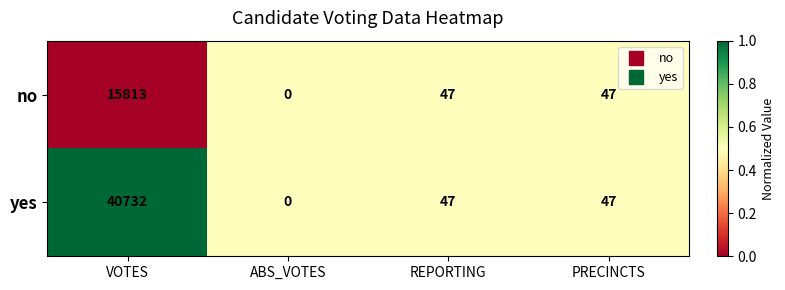

Reading left to right, extract all data points from this chart.

no: VOTES=15813	ABS_VOTES=0	REPORTING=47	PRECINCTS=47
yes: VOTES=40732	ABS_VOTES=0	REPORTING=47	PRECINCTS=47